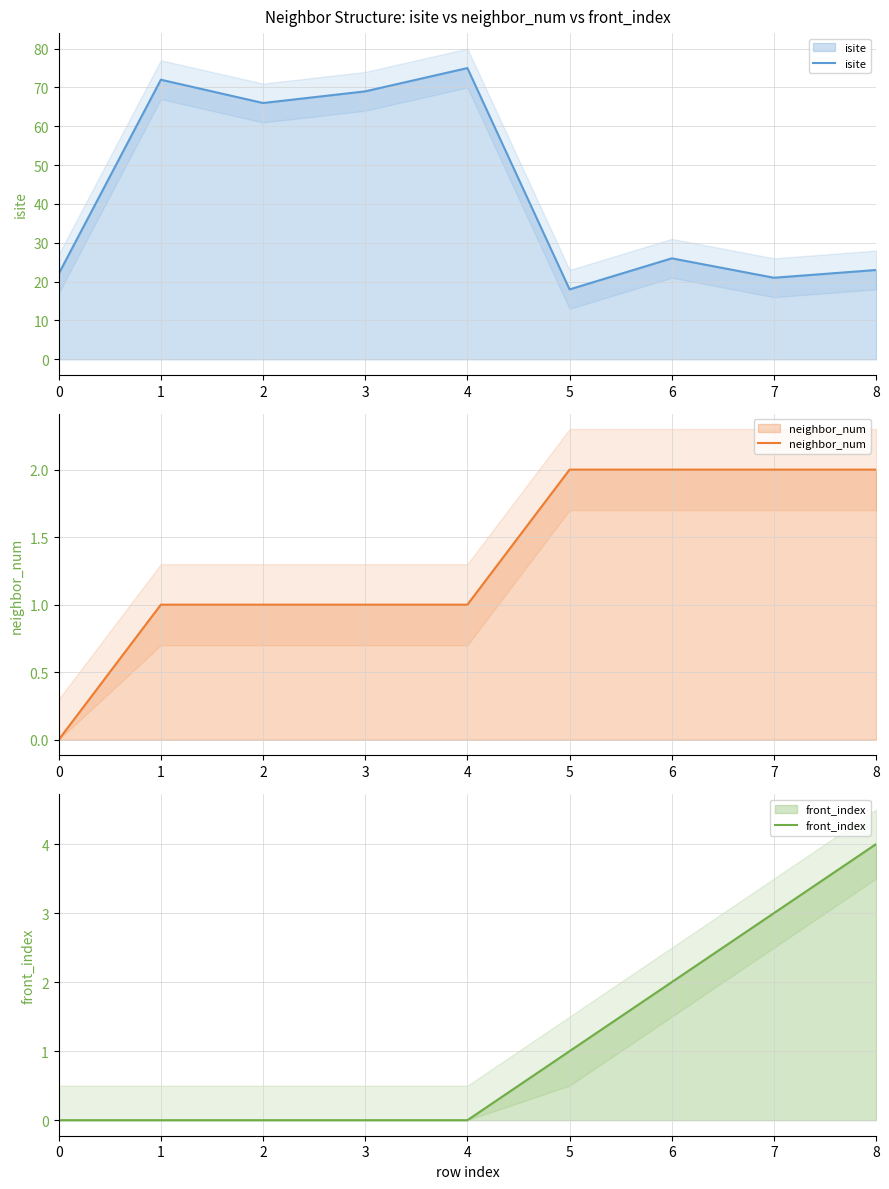

What is the average value of the isite series?

44